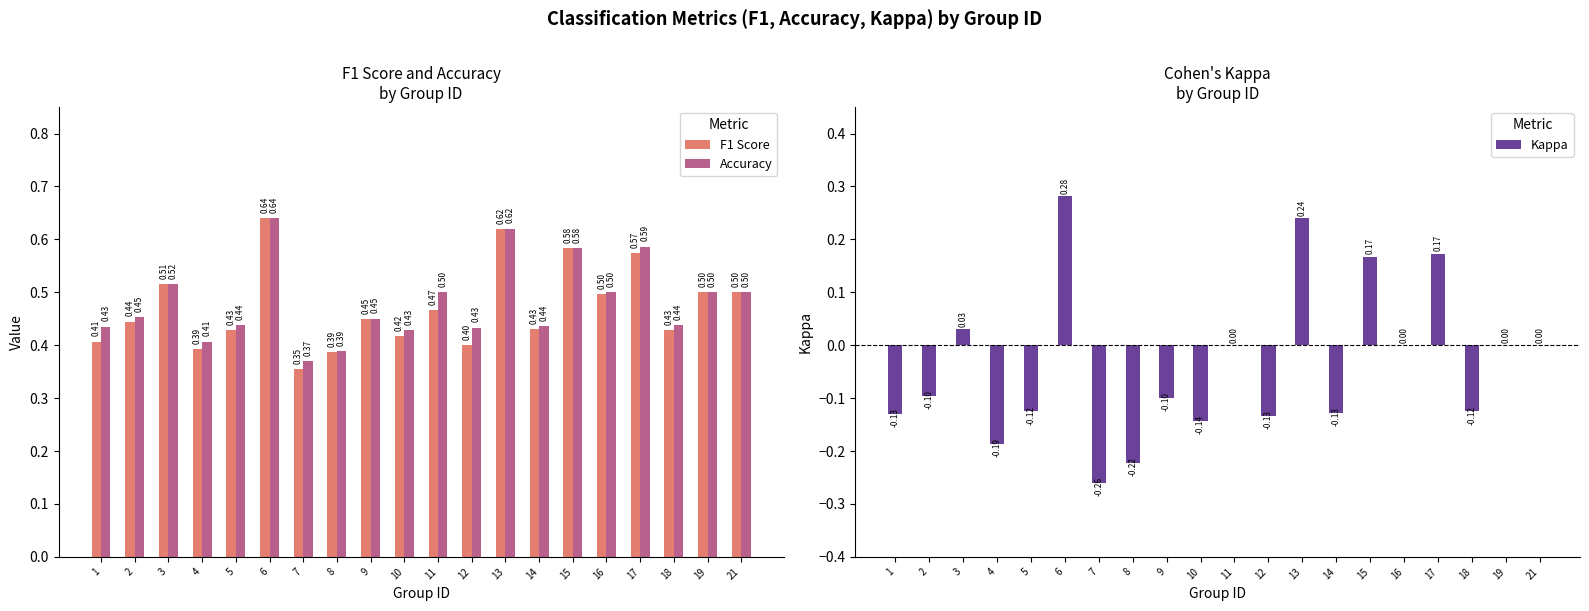

Where is Accuracy nearest to the value 0?

7